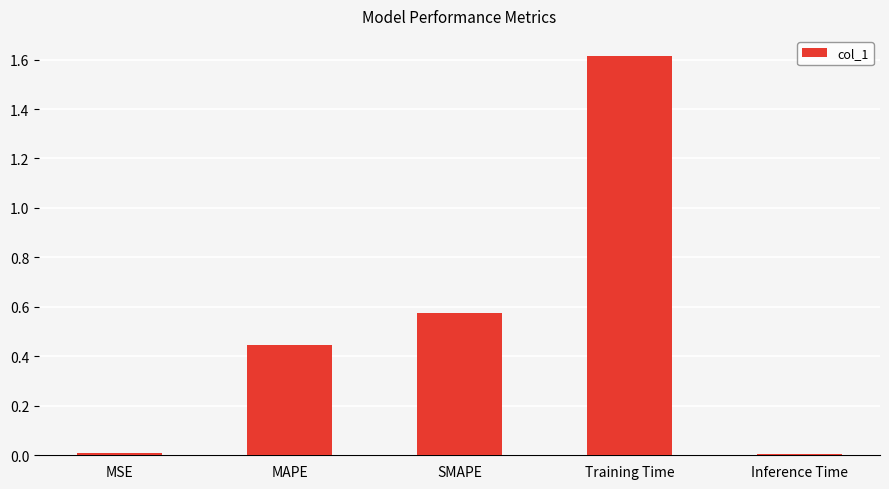

What is the label of the 5th bar from the right?

MSE